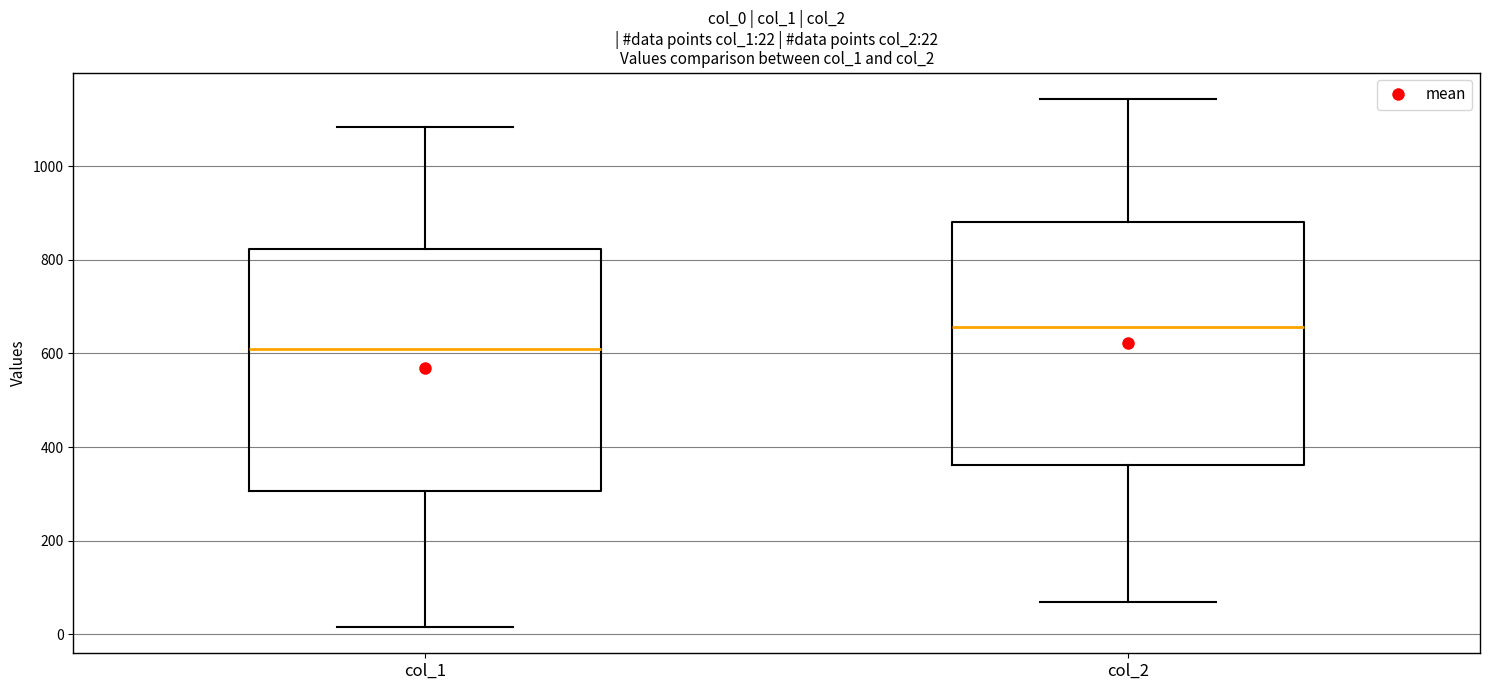

Which box's median line is the lowest?

col_1